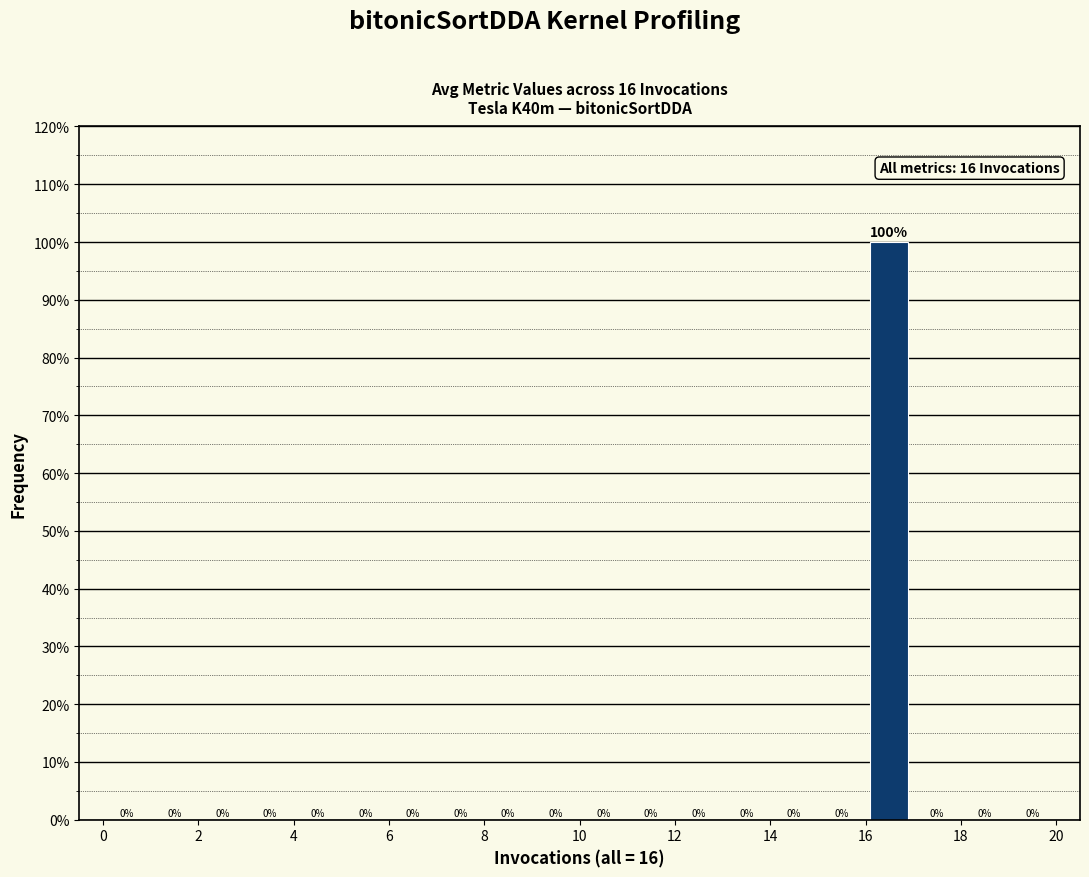

Reading left to right, transcribe this chart: for each bar, give the range it covers on the x-axis and its height.

0 to 1: 0
1 to 2: 0
2 to 3: 0
3 to 4: 0
4 to 5: 0
5 to 6: 0
6 to 7: 0
7 to 8: 0
8 to 9: 0
9 to 10: 0
10 to 11: 0
11 to 12: 0
12 to 13: 0
13 to 14: 0
14 to 15: 0
15 to 16: 0
16 to 17: 100
17 to 18: 0
18 to 19: 0
19 to 20: 0